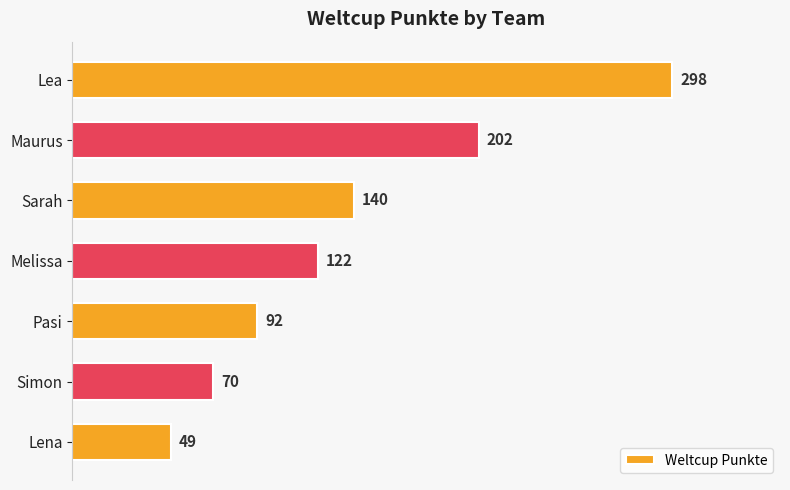

The value at Lena is 22. True or false?

False